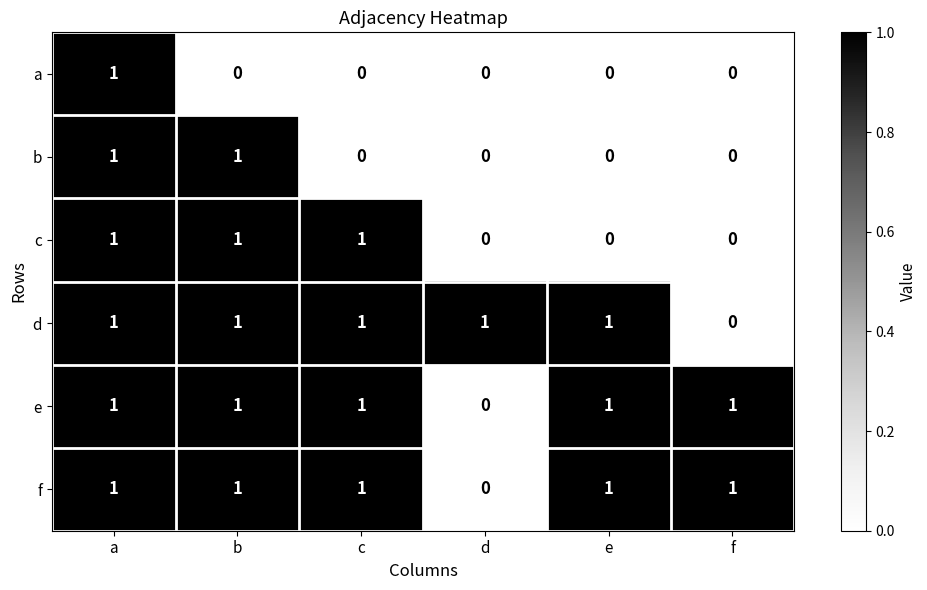

Is it true that b equals 1 at b?

True